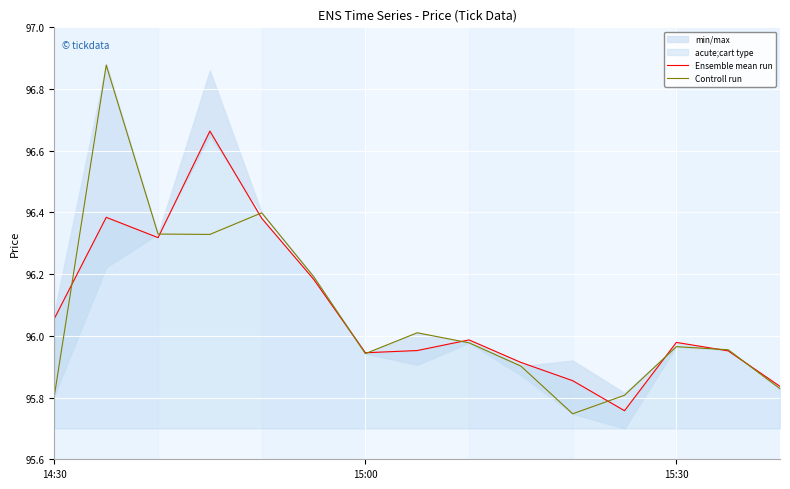

The value of Ensemble mean run at 14:30 is 27.0. True or false?

False